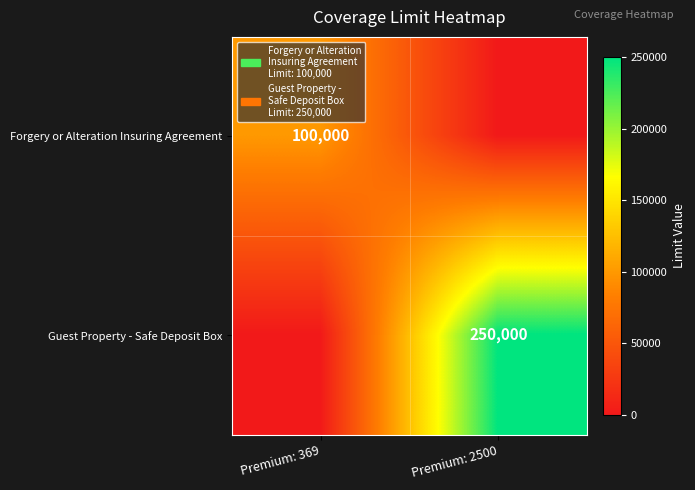

At which category is the sum across all series the highest?

Premium: 2500